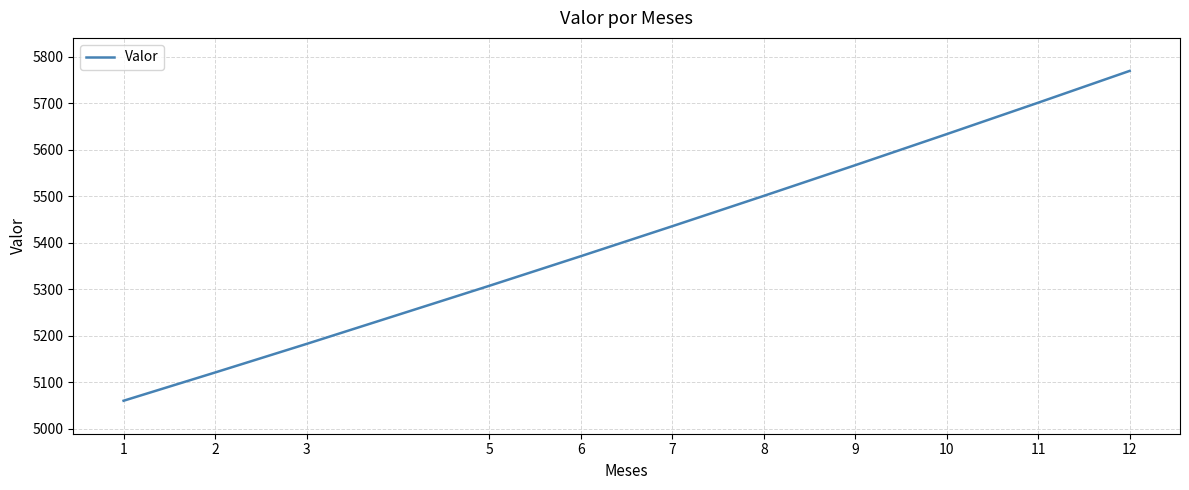

How many series are shown in this chart?

1